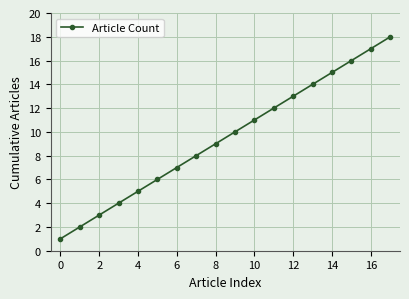

What is the greatest value displayed?

18